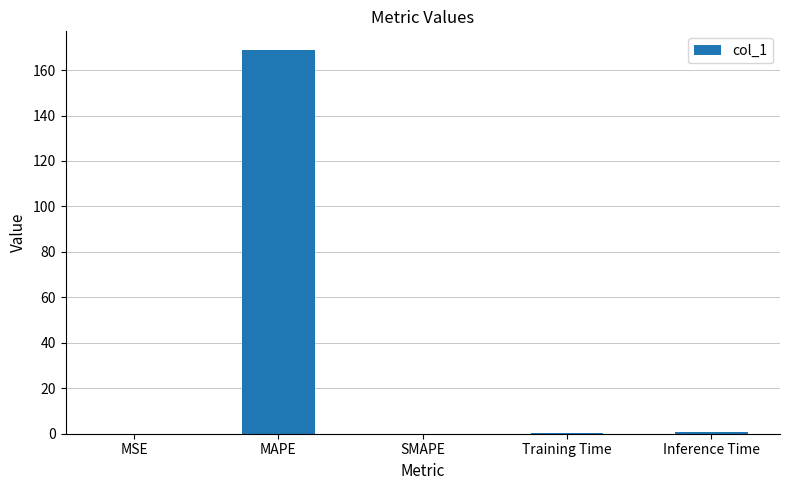

How many series are shown in this chart?

1